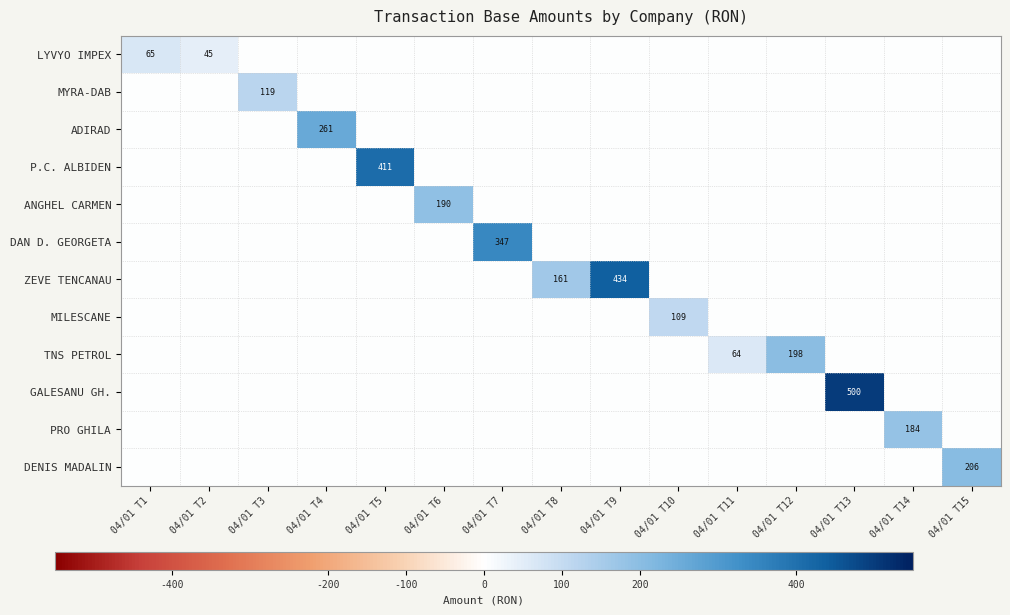

Between 04/01 T5 and 04/01 T3, which is larger?

04/01 T5